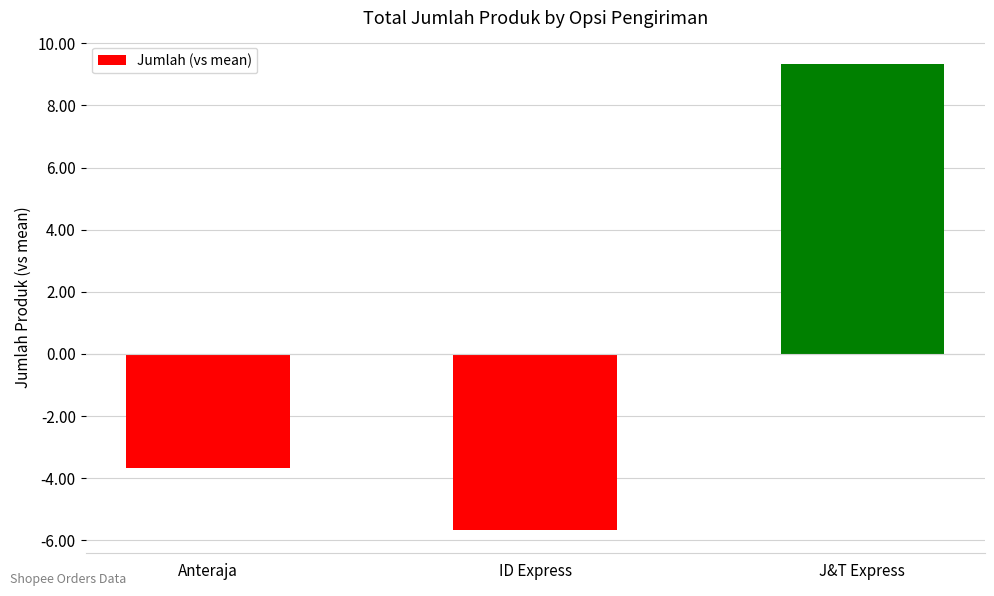

Which label corresponds to the smallest value in the chart?

ID Express